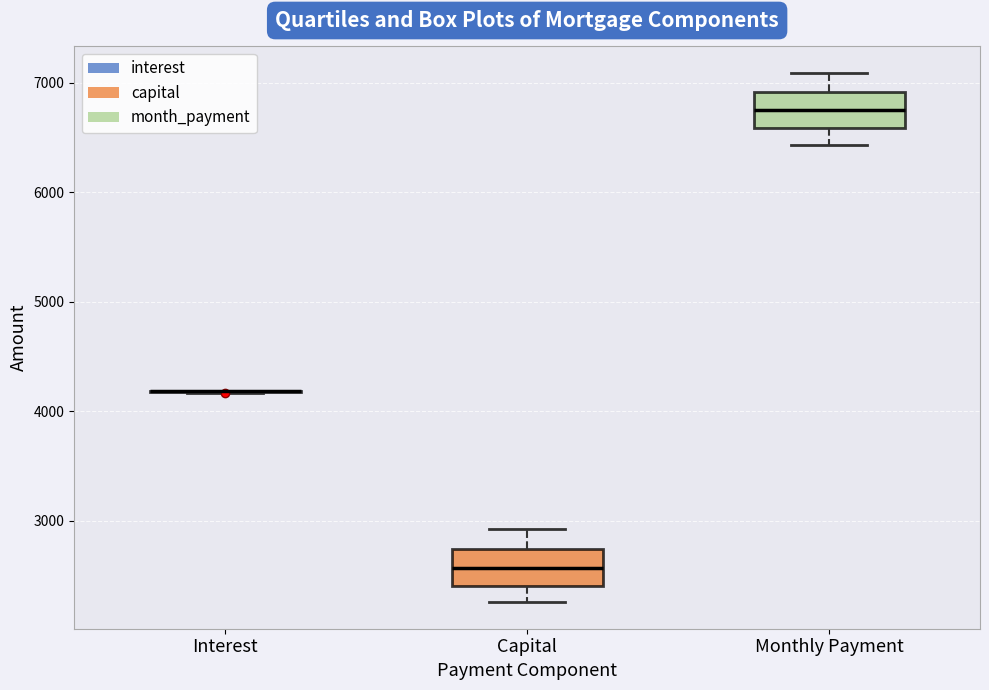

Reading left to right, read every box against the y-axis: the position of its median line, the range the box covers, and the ends of its whiskers. The values are not printed on the chart, so give them approximately, as read against the axis.

Interest: box collapsed to a line at 4200, whiskers 4200 to 4200
Capital: median 2600, box 2400 to 2700, whiskers 2300 to 2900
Monthly Payment: median 6800, box 6600 to 6900, whiskers 6400 to 7100